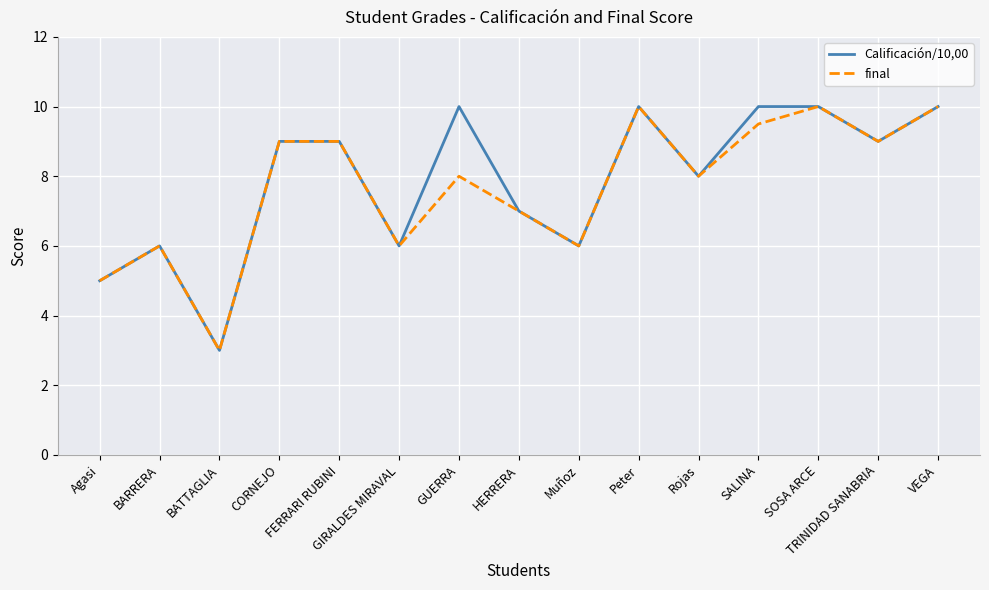

At which category does final reach its first local peak?

BARRERA